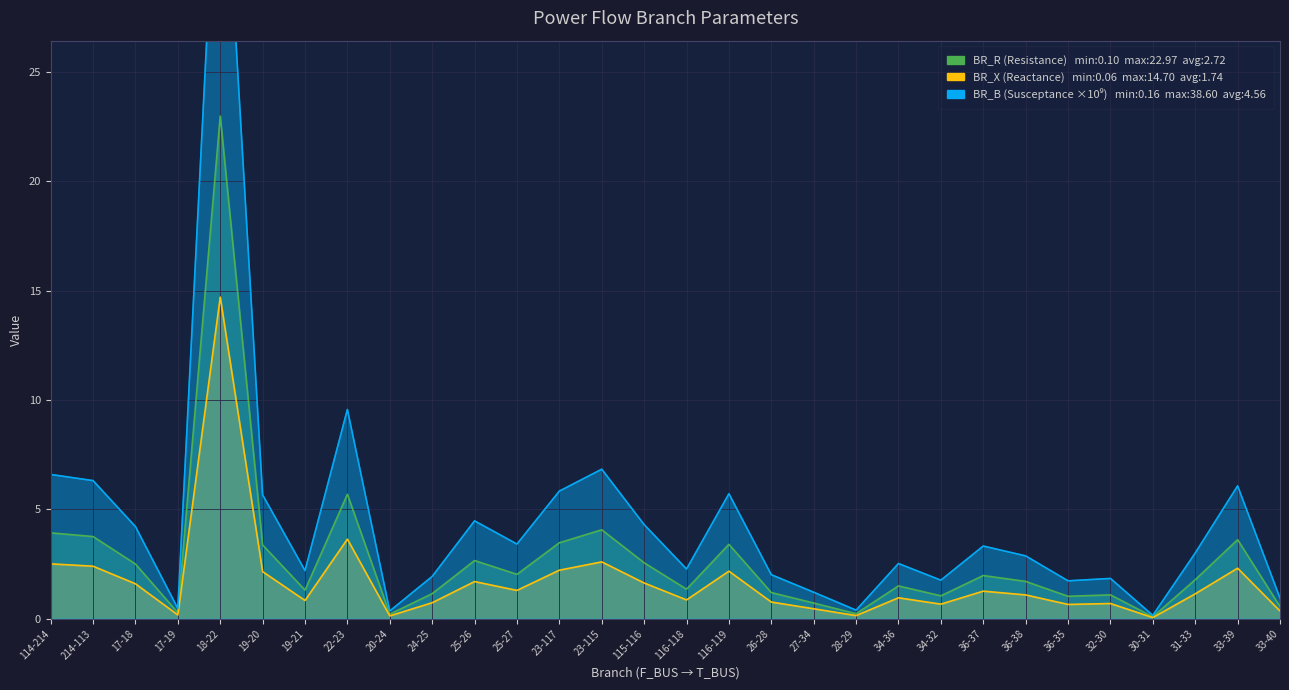

Rank the categories by BR_B value from lowest to highest.

30-31, 20-24, 28-29, 17-19, 33-40, 27-34, 36-35, 34-32, 32-30, 24-25, 26-28, 19-21, 116-118, 34-36, 36-38, 31-33, 36-37, 25-27, 17-18, 115-116, 25-26, 19-20, 116-119, 23-117, 33-39, 214-113, 114-214, 23-115, 22-23, 18-22